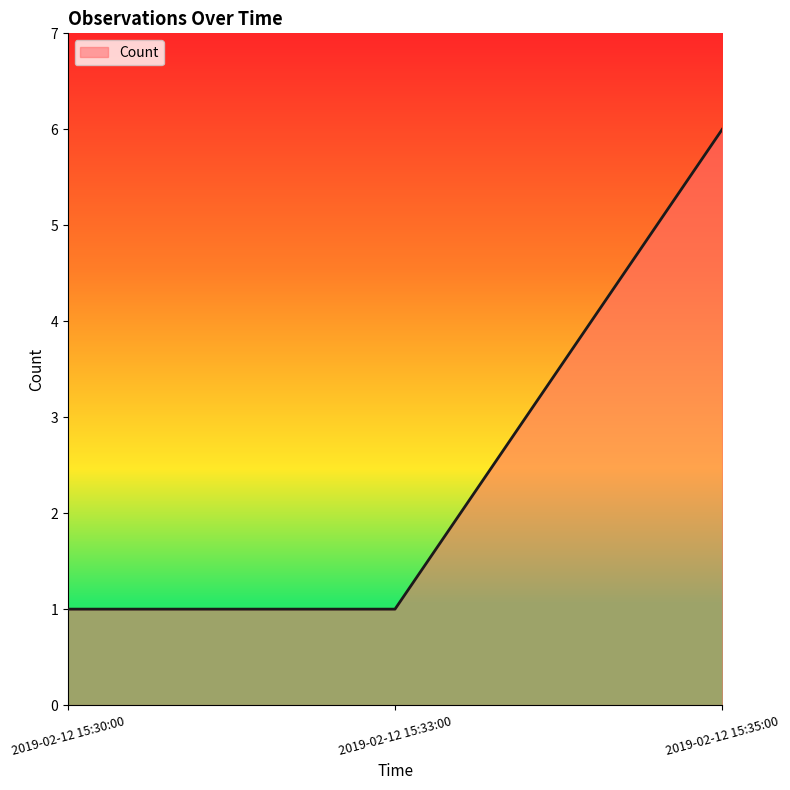

Count the number of data series in this chart.

1